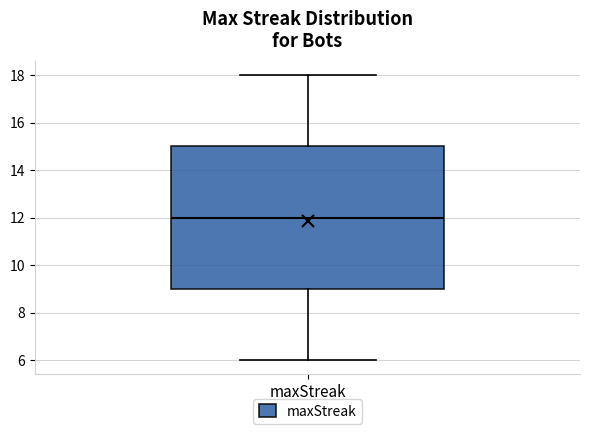

Transcribe this box plot: give where the median line is, the range the box spans, and where the two whiskers end, as read against the y-axis. The values are not printed on the chart, so give them approximately, as read against the axis.

median 12, box 9 to 15, whiskers 6 to 18